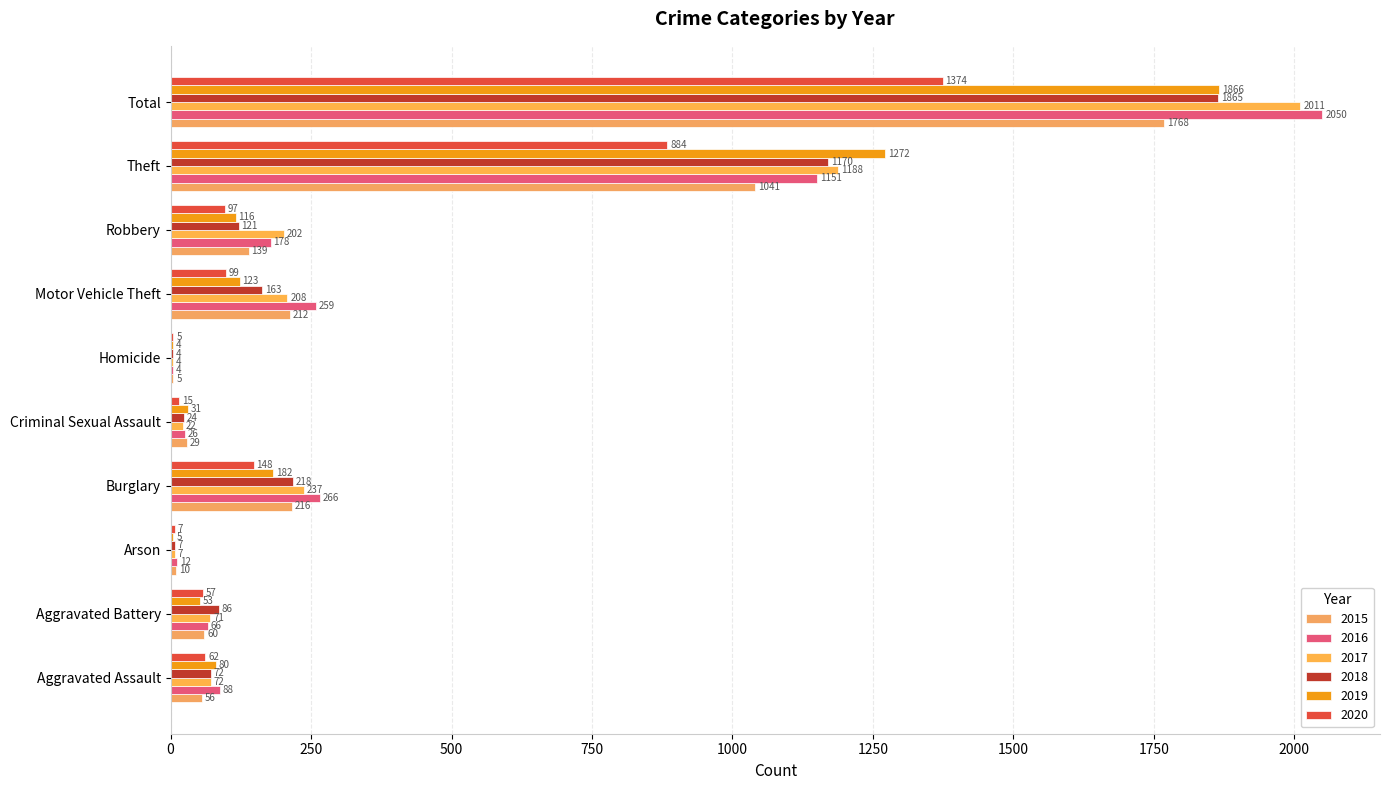

What is the greatest value displayed?

2050